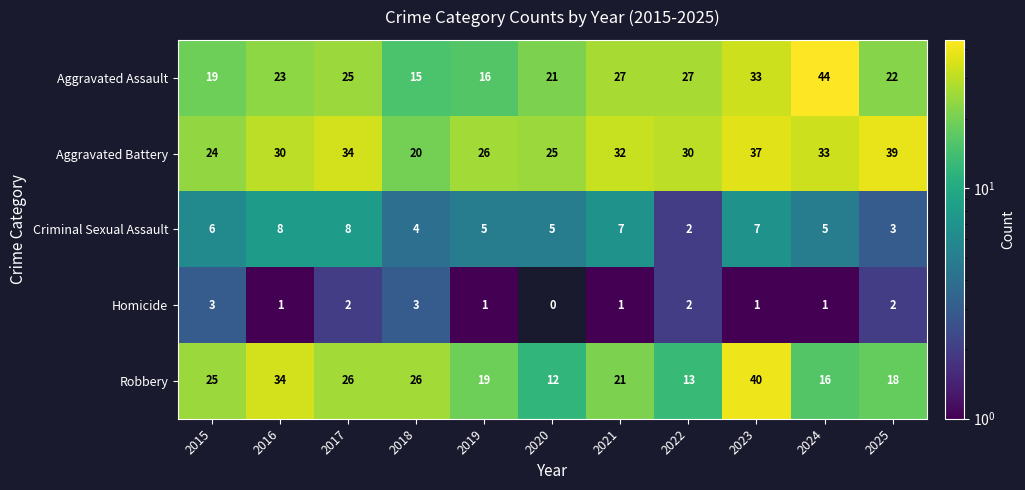

What is the total value across all series at 2022?

74